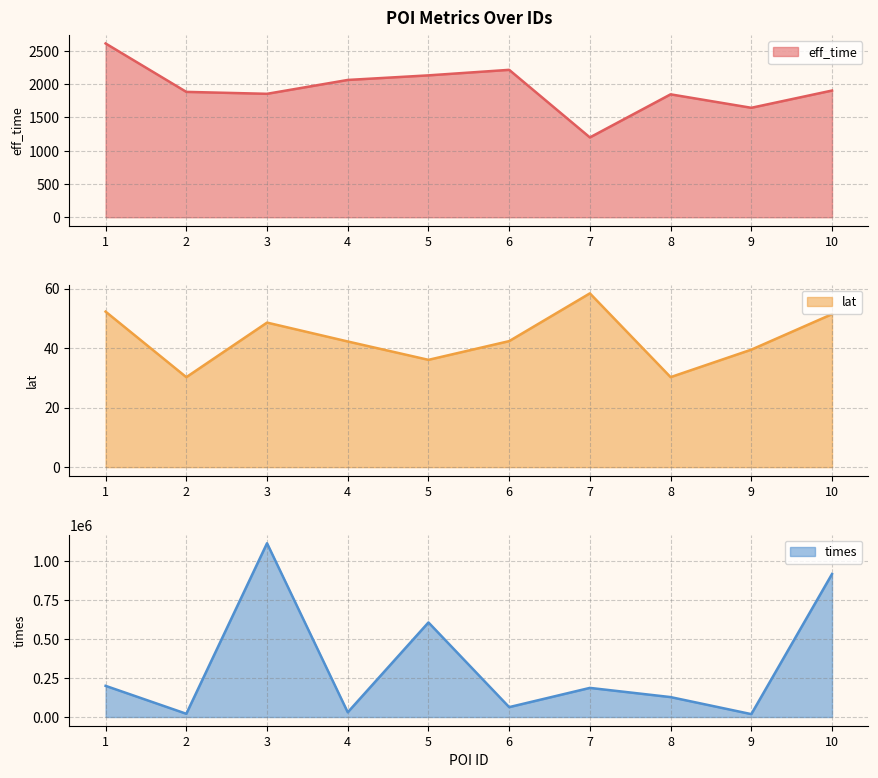

What is the difference between the highest and lowest values at 8?

127801.7